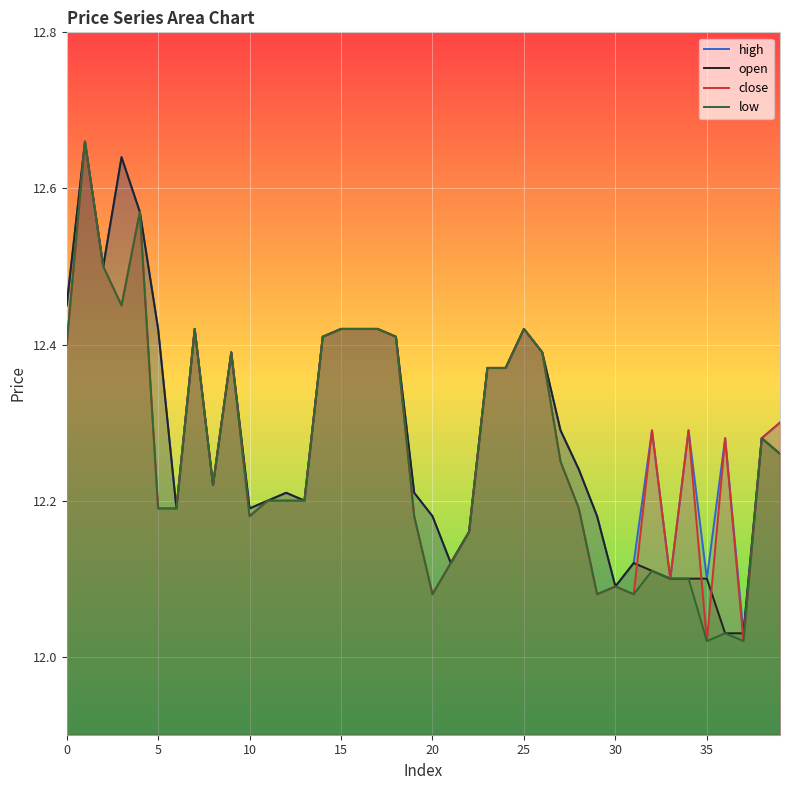

The value of low at 30 is 4.8. True or false?

False